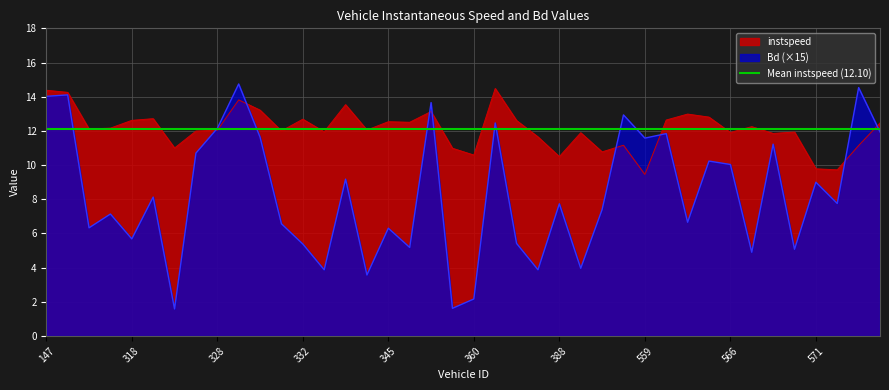

Reading left to right, extract all data points from this chart.

instspeed: 147.0=14.4	311.0=14.3	314.0=12.1	317.0=12.2	318.0=12.6	319.0=12.7	326.0=11.0	327.0=12.0	328.0=12.0	329.0=13.8	330.0=13.2	331.0=12.0	332.0=12.7	338.0=11.9	339.0=13.5	343.0=12.0	345.0=12.5	349.0=12.5	354.0=13.1	356.0=11.0	360.0=10.6	361.0=14.5	373.0=12.6	381.0=11.6	388.0=10.5	397.0=11.9	555.0=10.8	557.0=11.2	559.0=9.5	562.0=12.6	563.0=13.0	565.0=12.8	566.0=11.9	567.0=12.2	568.0=11.9	569.0=11.9	571.0=9.8	573.0=9.7	574.0=11.1	575.0=12.5
Bd: 147.0=14.0	311.0=14.1	314.0=6.3	317.0=7.1	318.0=5.7	319.0=8.1	326.0=1.6	327.0=10.7	328.0=12.1	329.0=14.7	330.0=11.6	331.0=6.6	332.0=5.4	338.0=3.9	339.0=9.2	343.0=3.6	345.0=6.3	349.0=5.2	354.0=13.7	356.0=1.6	360.0=2.2	361.0=12.5	373.0=5.4	381.0=3.9	388.0=7.7	397.0=4.0	555.0=7.4	557.0=12.9	559.0=11.6	562.0=11.8	563.0=6.7	565.0=10.2	566.0=10.0	567.0=4.9	568.0=11.2	569.0=5.1	571.0=9.0	573.0=7.8	574.0=14.5	575.0=11.9